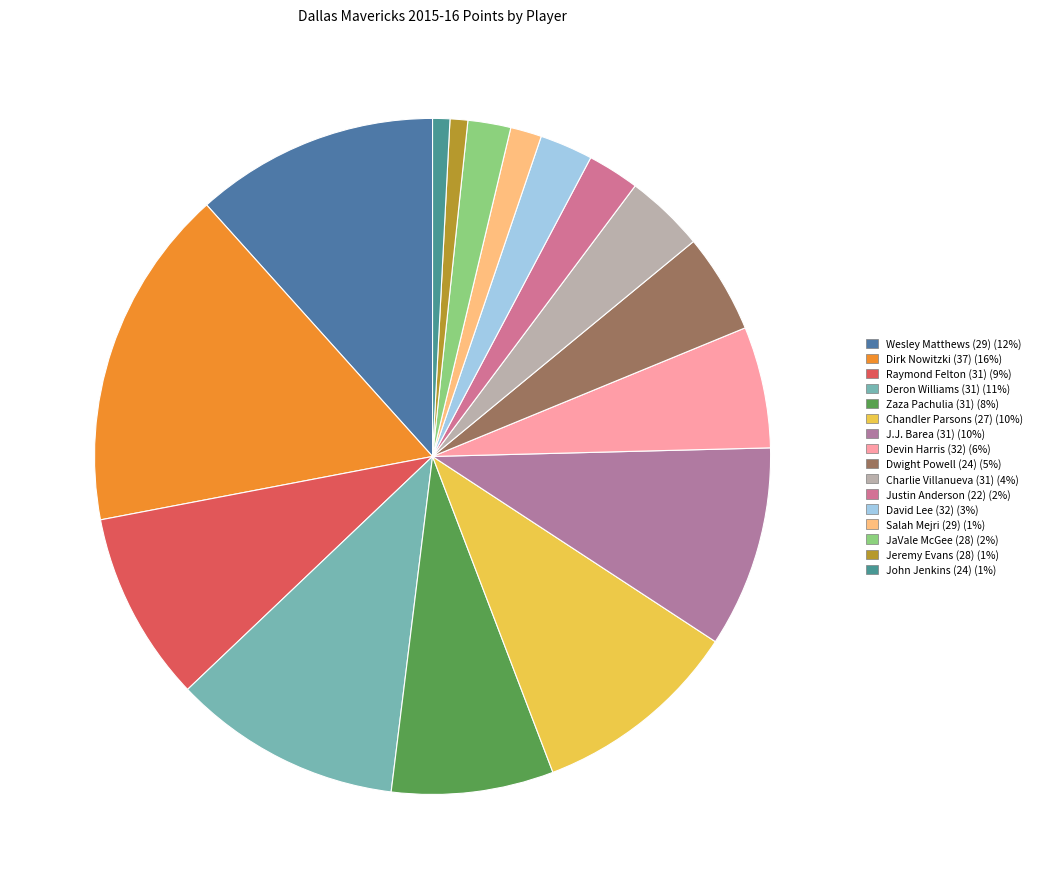

What percentage do Deron Williams (31) and Raymond Felton (31) together represent?

20.0%